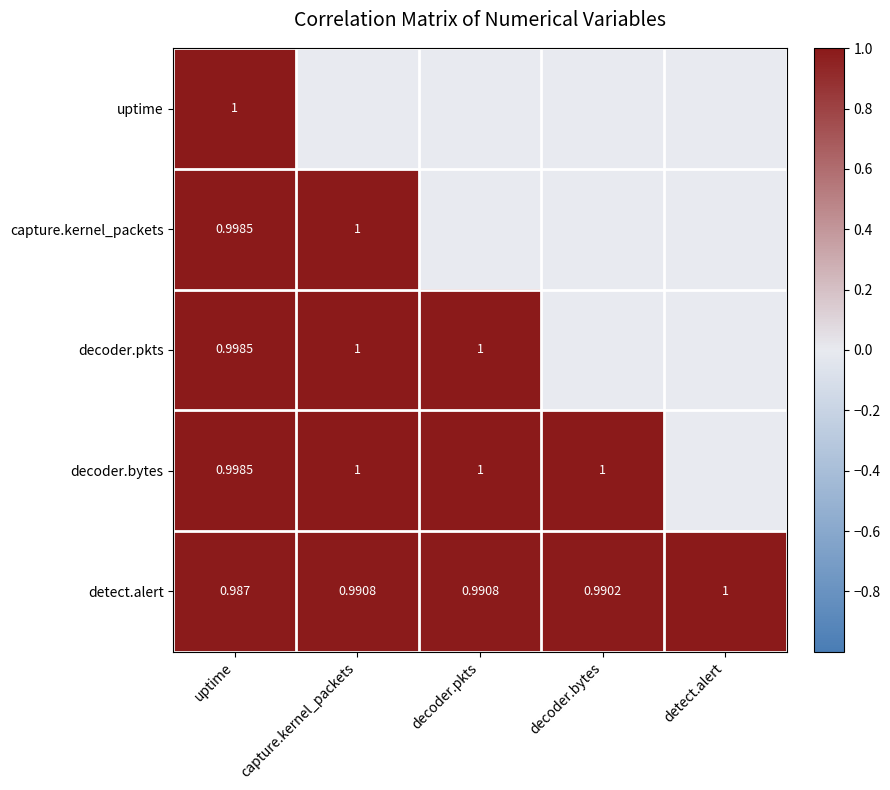

Is the value of capture.kernel_packets at uptime greater than the value of detect.alert at detect.alert?

No